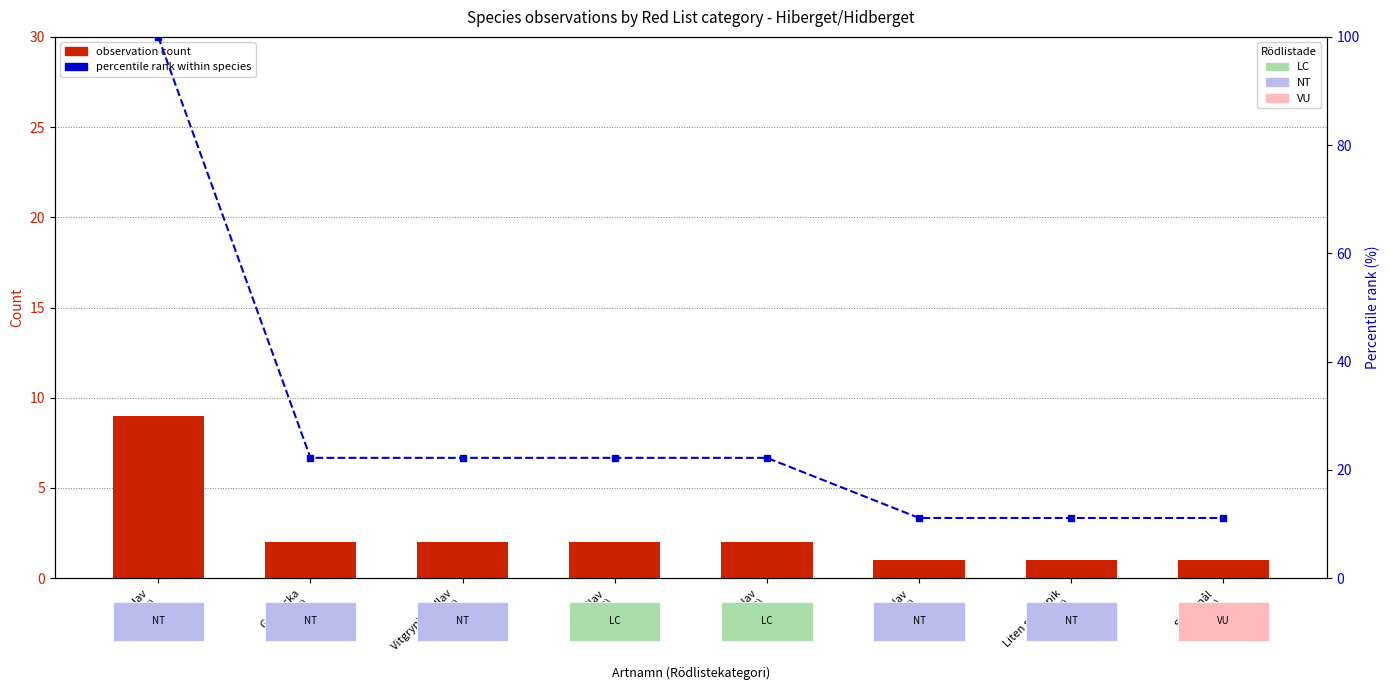

Is it true that observation count equals 4.5 at Garnlav
(NT)?

False